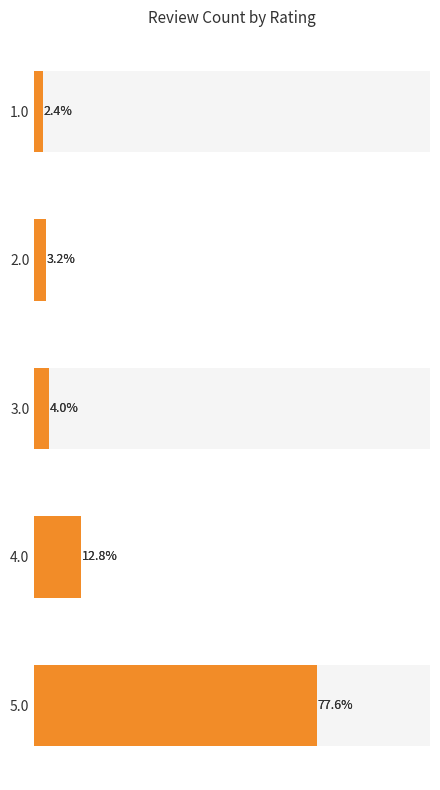

How many bars are there in total?

5